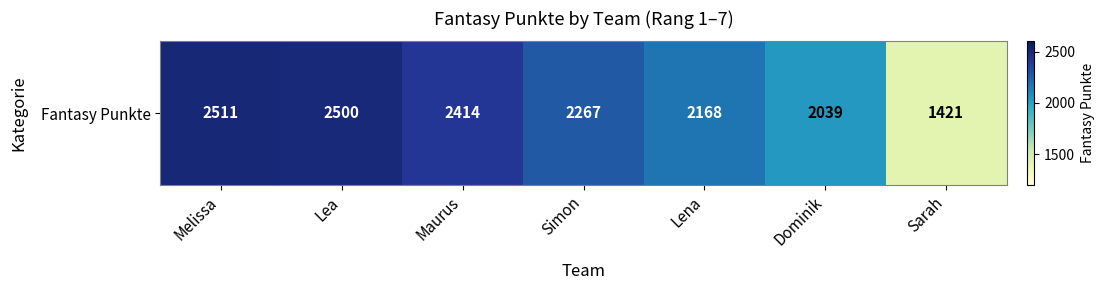

List the labels in order of value, largest first.

Melissa, Lea, Maurus, Simon, Lena, Dominik, Sarah